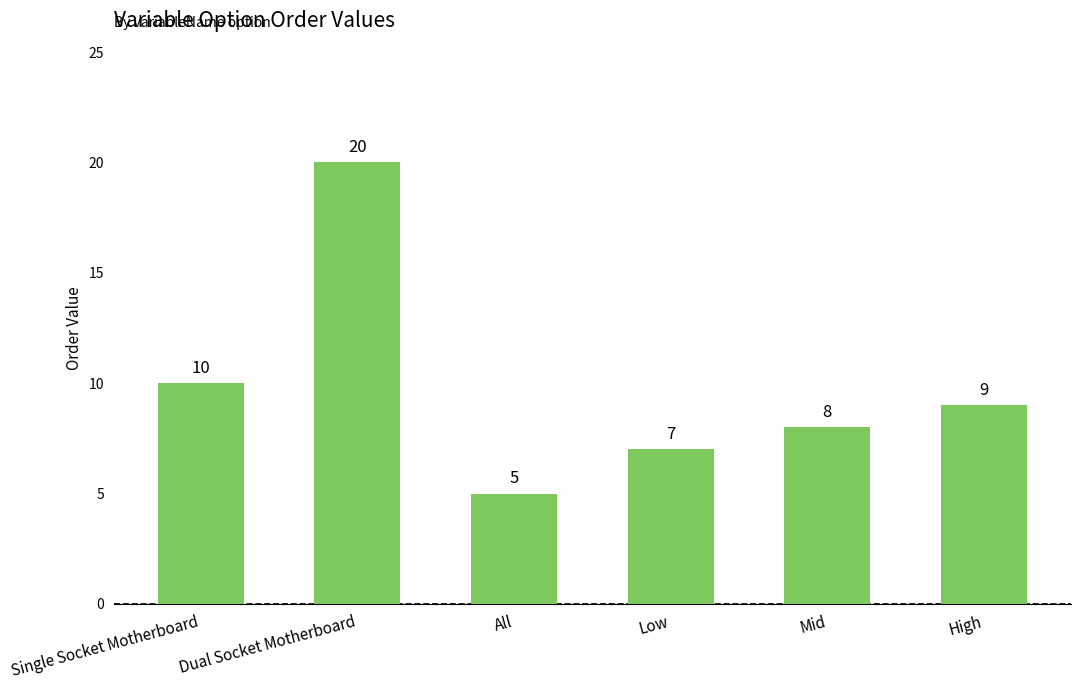

List the labels in order of value, smallest first.

All, Low, Mid, High, Single Socket Motherboard, Dual Socket Motherboard